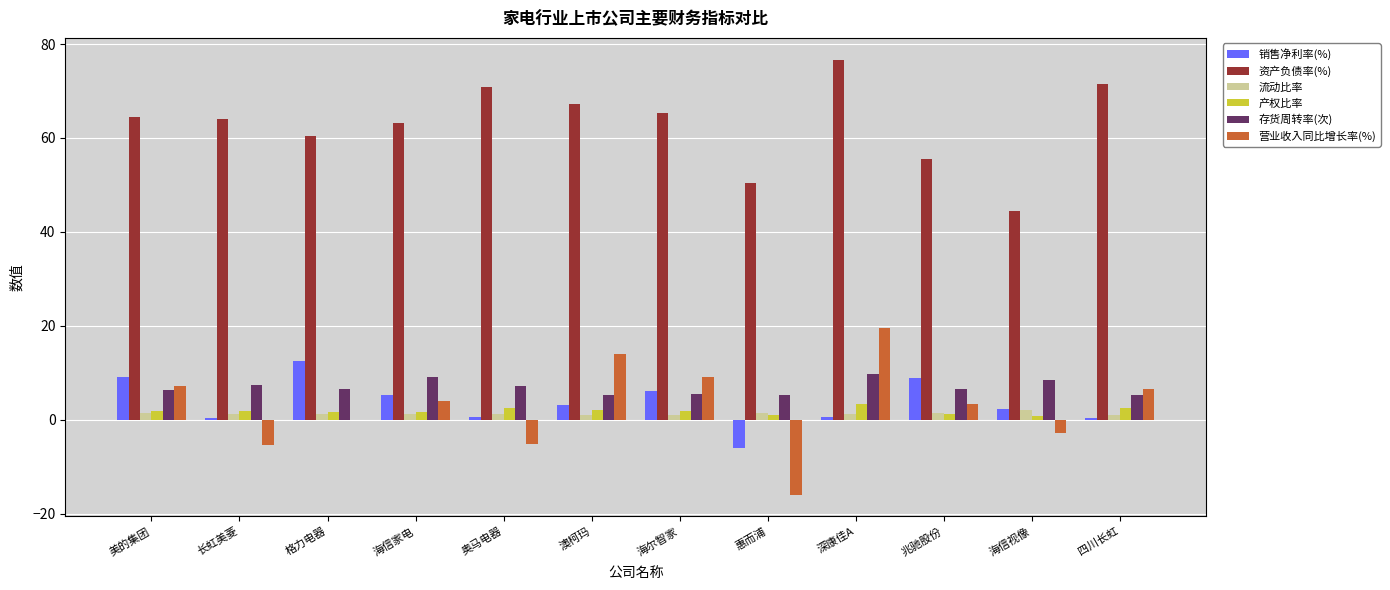

Which series has the widest spread of values?

营业收入同比增长率(%)